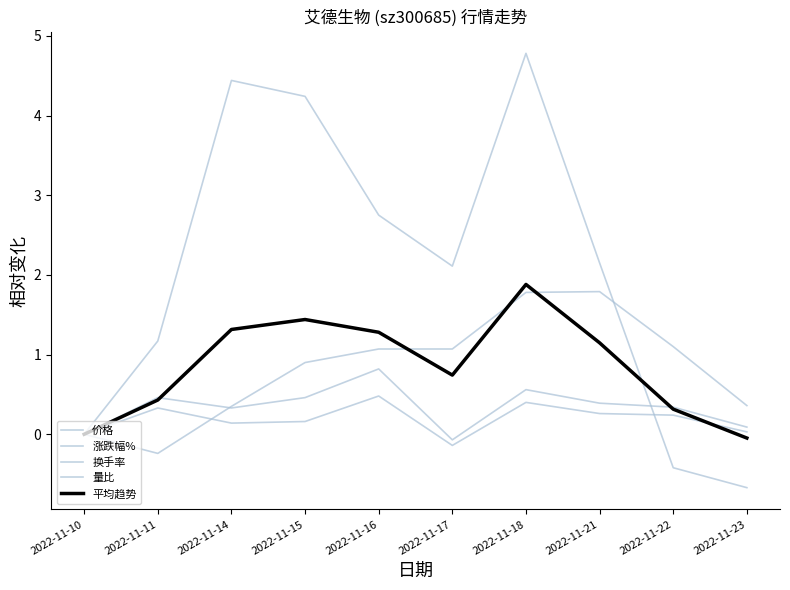

How many lines are shown in the chart?

5